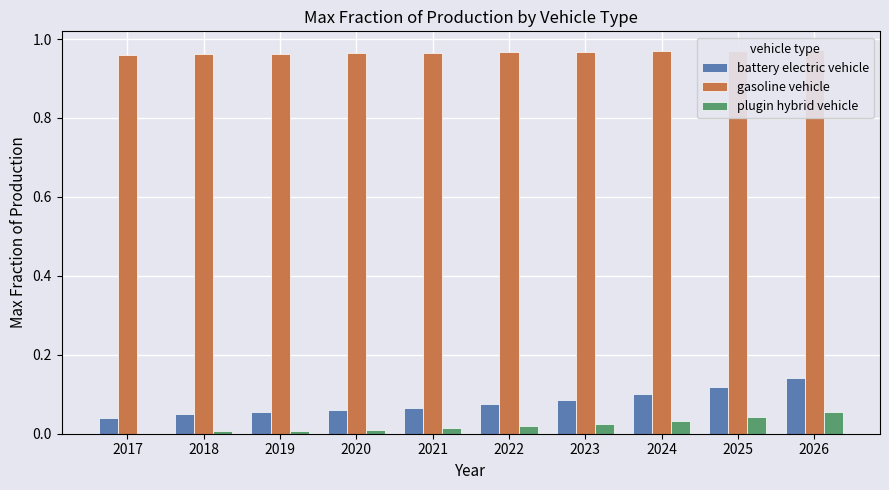

At which category is the sum across all series the highest?

2026